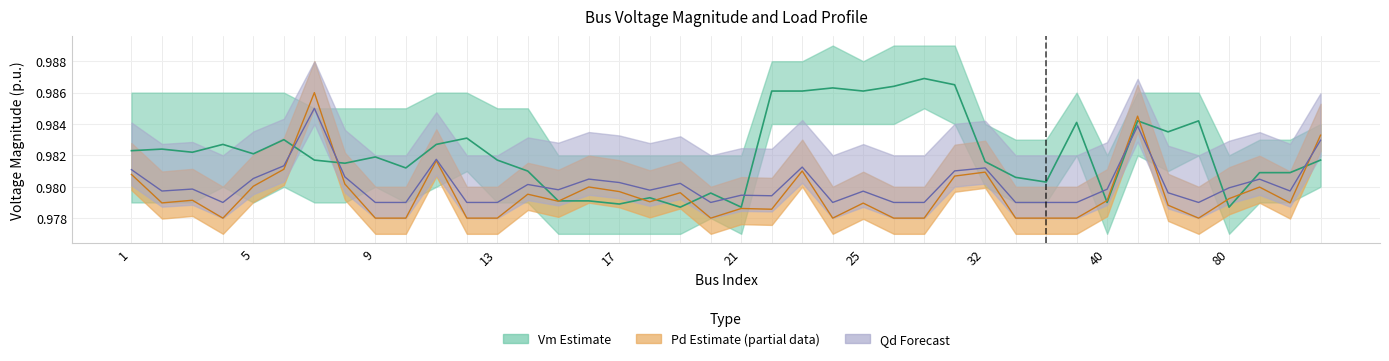

At which label is Qd closest to 0?

4